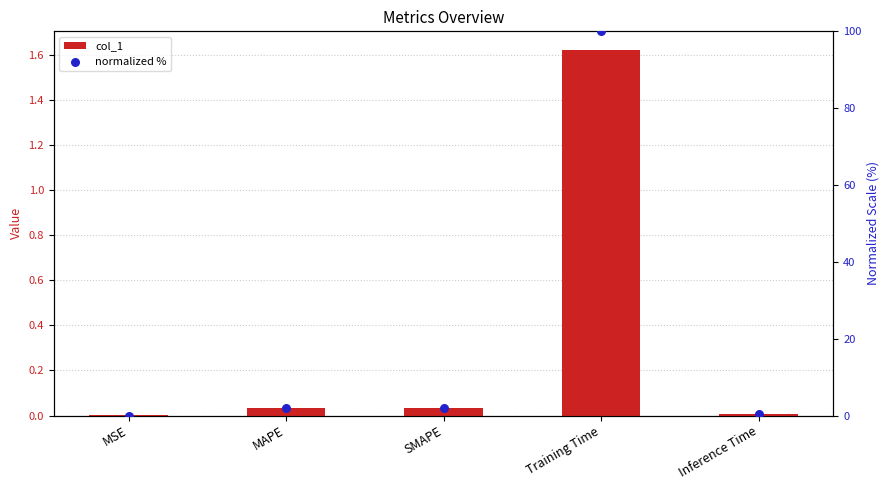

What are all the series names shown in the legend?

col_1, normalized %